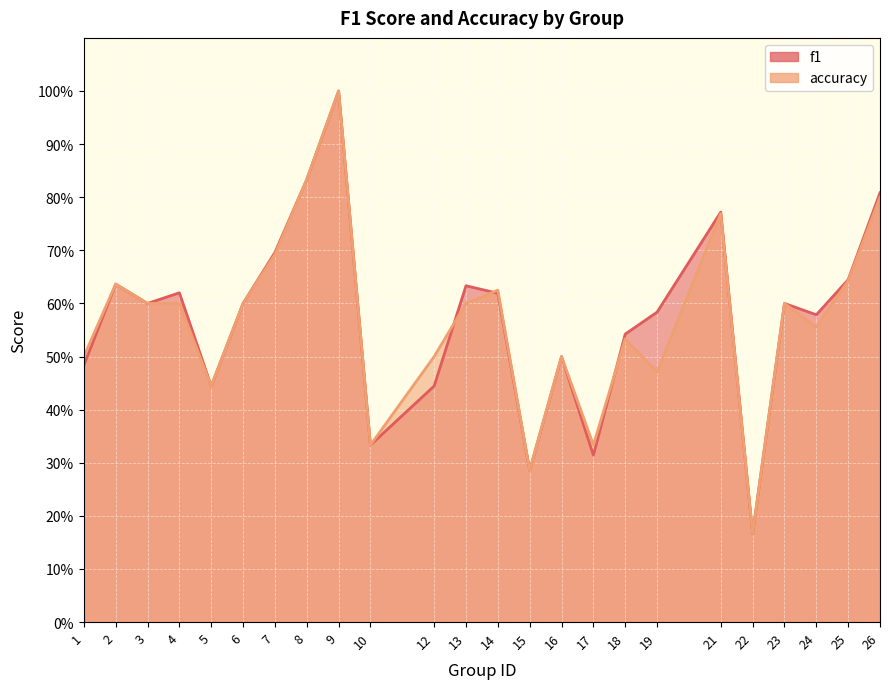

Reading left to right, transcribe all the data shown in this chart.

f1: 0.5	0.6	0.6	0.6	0.4	0.6	0.7	0.8	1.0	0.3	0.4	0.6	0.6	0.3	0.5	0.3	0.5	0.6	0.8	0.2	0.6	0.6	0.6	0.8
accuracy: 0.5	0.6	0.6	0.6	0.4	0.6	0.7	0.8	1.0	0.3	0.5	0.6	0.6	0.3	0.5	0.3	0.5	0.5	0.8	0.2	0.6	0.6	0.6	0.8